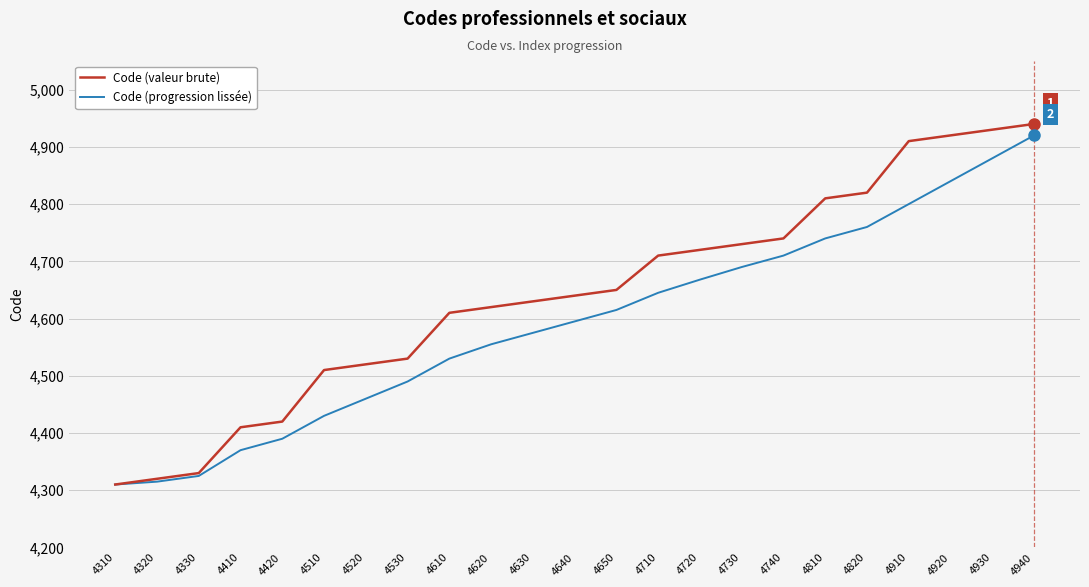

What is the sum of the Code (progression lissée) values at 4820 and 4730?

9450